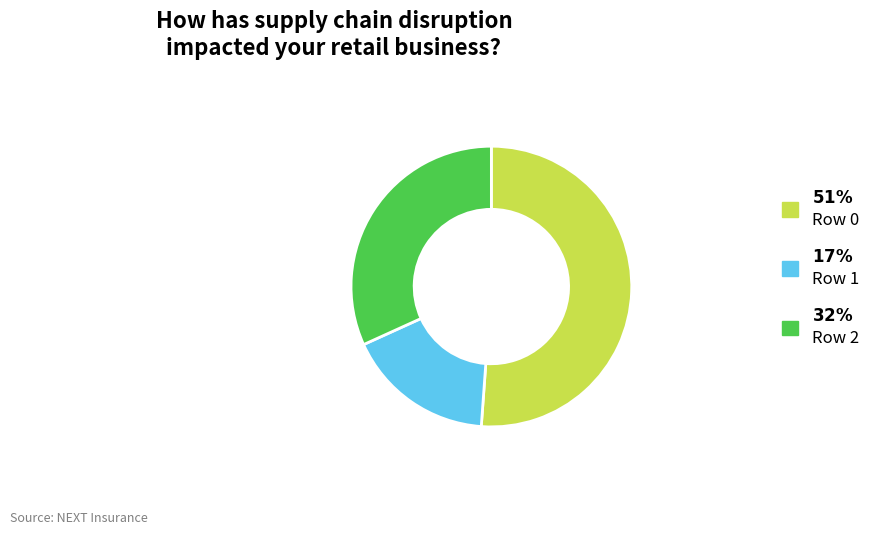

Is there a majority slice in this chart?

Yes